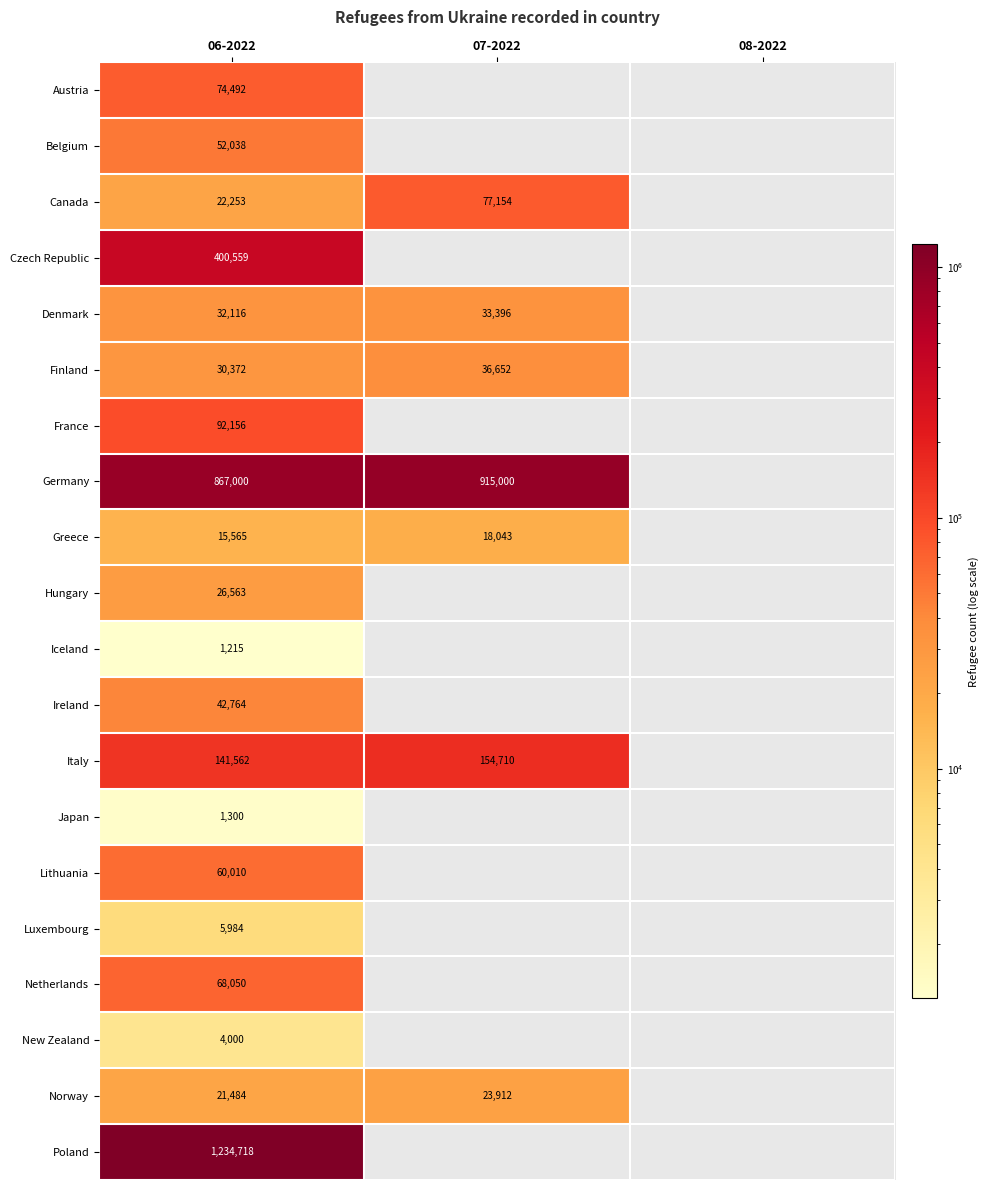

Is it true that Denmark equals 55781 at 07-2022?

False